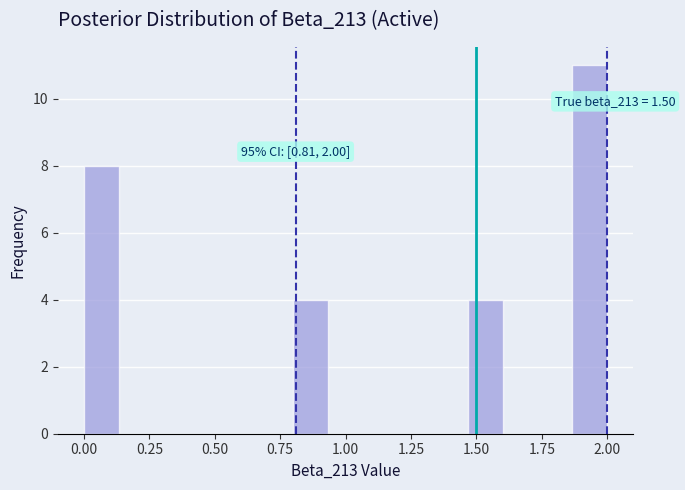

Around what value on the x-axis is the tallest bar? Give the approximate position of its centre, as read against the axis.

1.95